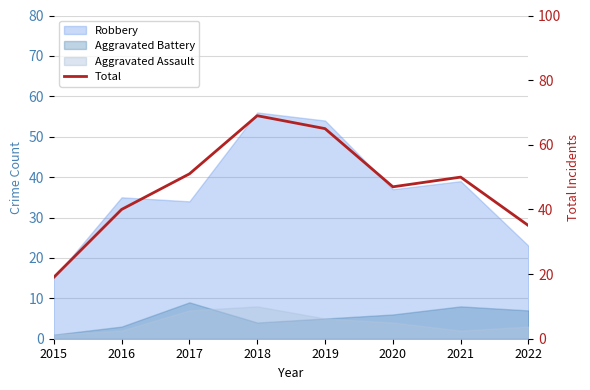

How many points are lower than both their immediate neighbors (excluding endpoints)?

1